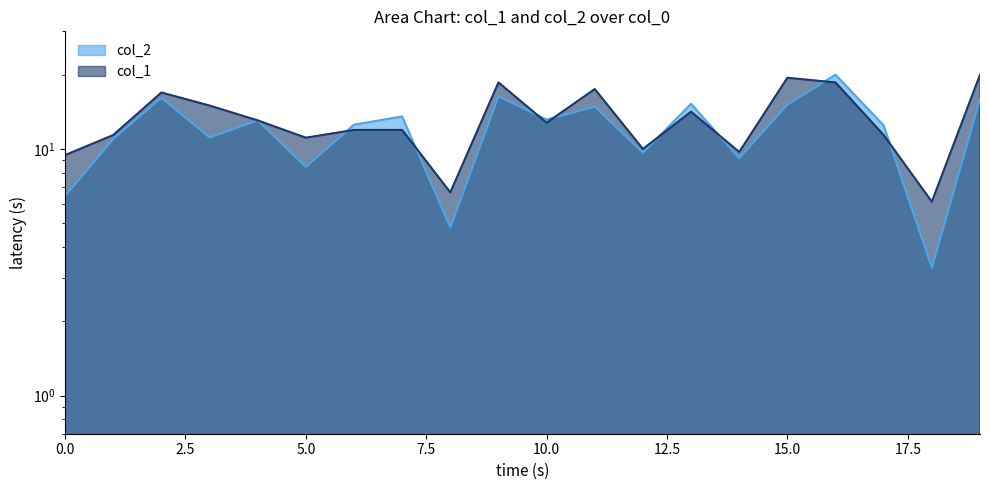

The col_1 series shows 19.0 at 13. True or false?

False